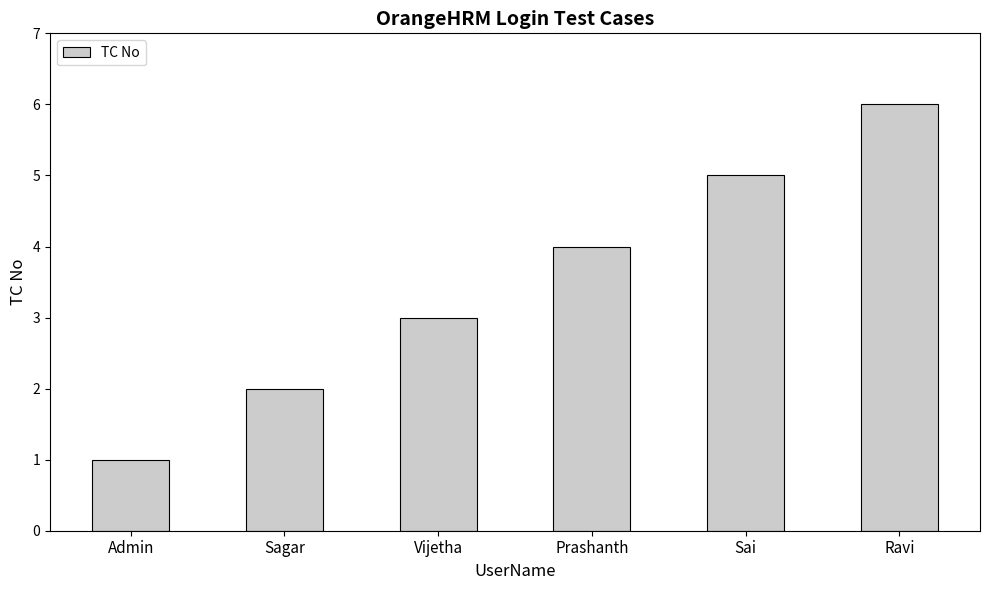

What is the sum of the values at Prashanth and Vijetha?

7